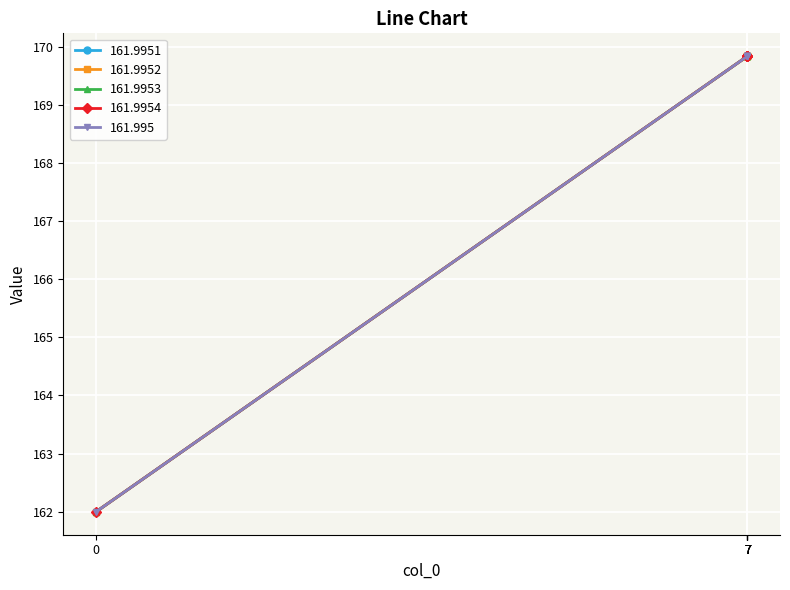

Reading left to right, extract all data points from this chart.

161.9951: 0=162.0	7=169.8	7.0001=169.8	7.0002=169.8	7.0003=169.8	7.0004=169.8
161.9952: 0=162.0	7=169.8	7.0001=169.8	7.0002=169.8	7.0003=169.8	7.0004=169.8
161.9953: 0=162.0	7=169.8	7.0001=169.8	7.0002=169.8	7.0003=169.8	7.0004=169.8
161.9954: 0=162.0	7=169.8	7.0001=169.8	7.0002=169.8	7.0003=169.8	7.0004=169.8
161.995: 0=162.0	7=169.8	7.0001=169.8	7.0002=169.8	7.0003=169.8	7.0004=169.8